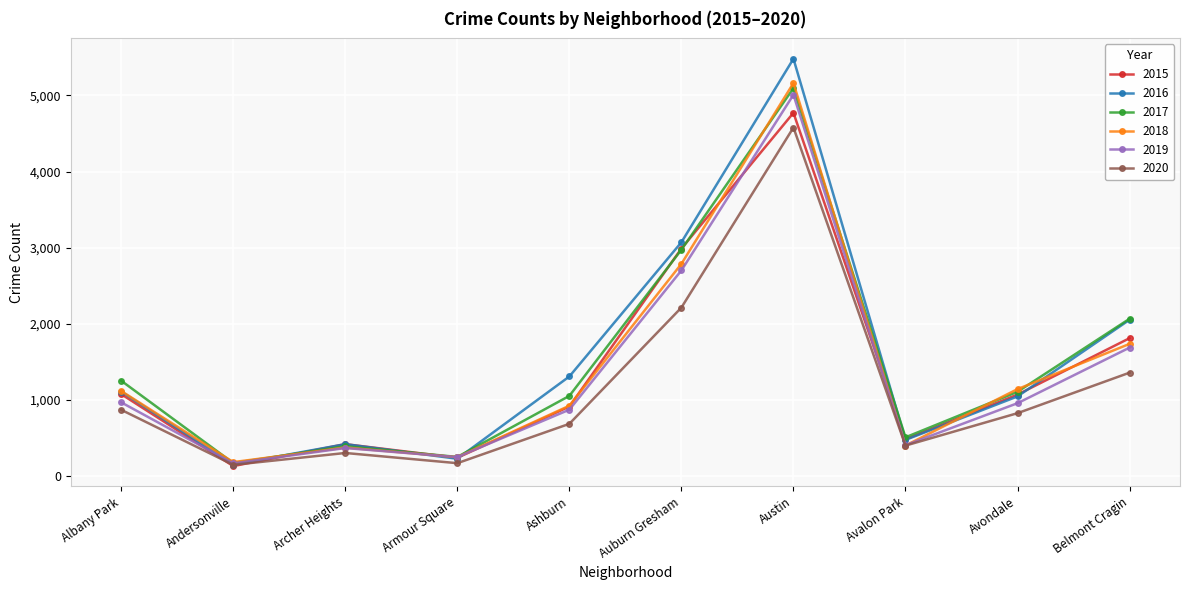

Is the value of 2018 at Avondale greater than the value of 2020 at Auburn Gresham?

No